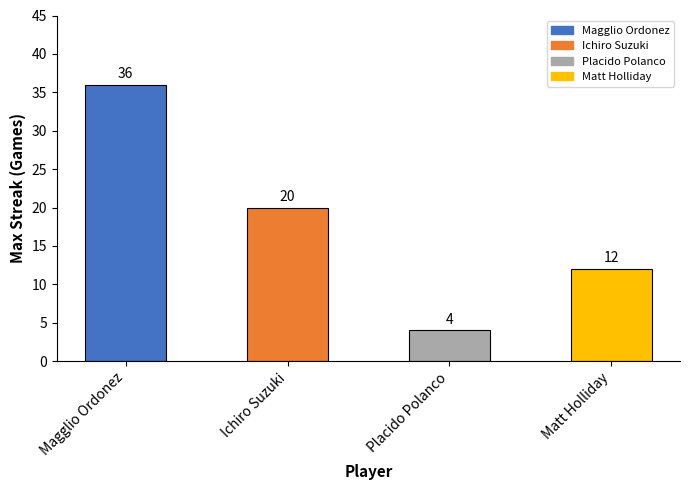

Rank the categories by value from lowest to highest.

Placido Polanco, Matt Holliday, Ichiro Suzuki, Magglio Ordonez